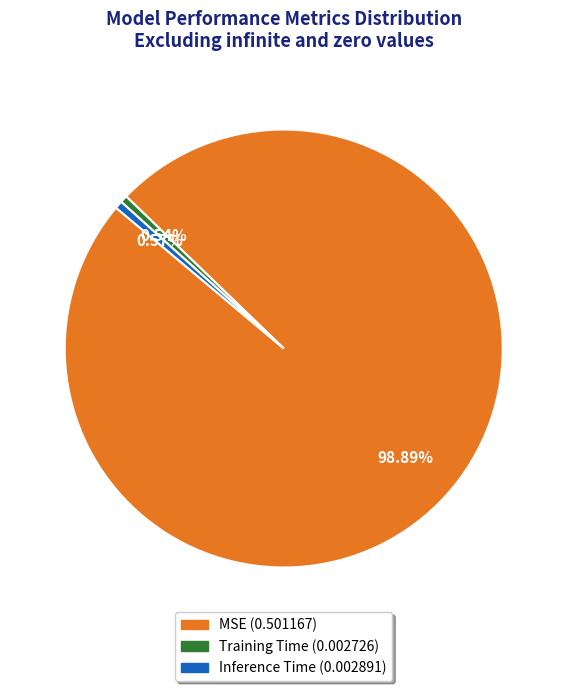

Count the number of slices in the pie.

3